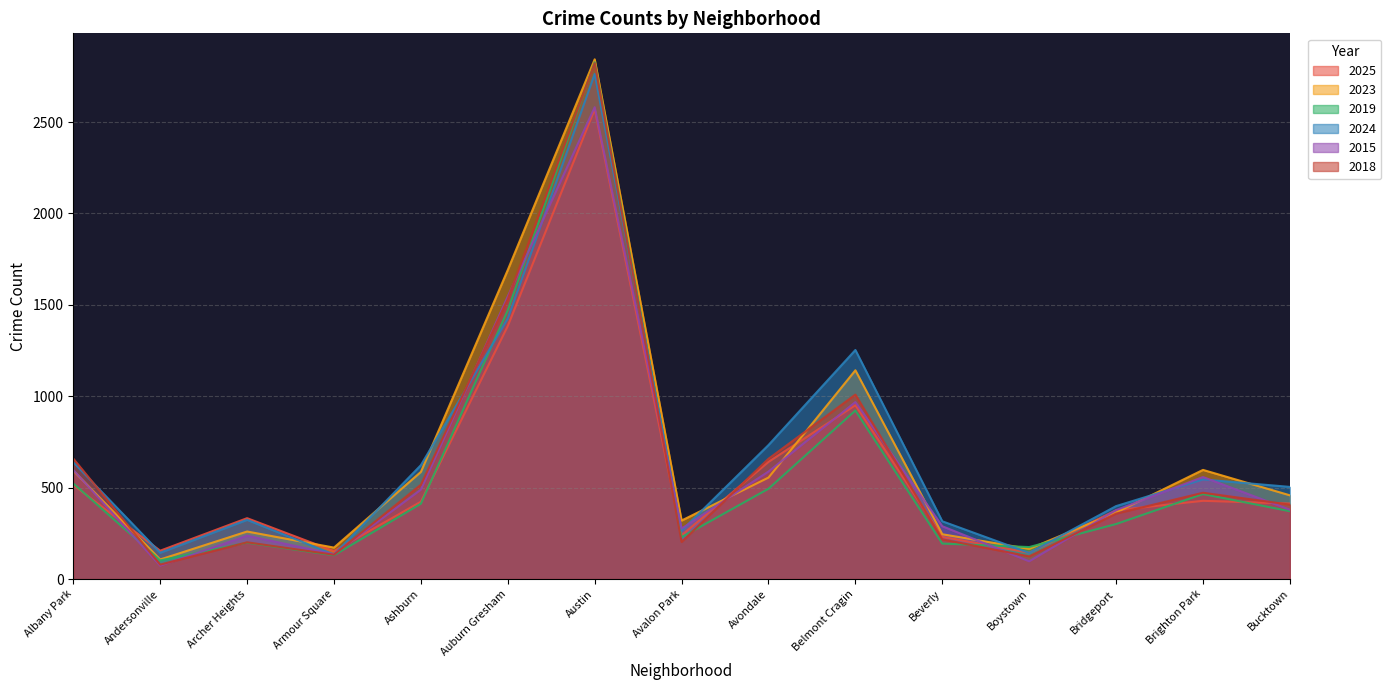

What is the value of the 2025 point at the 14th from the left?

428